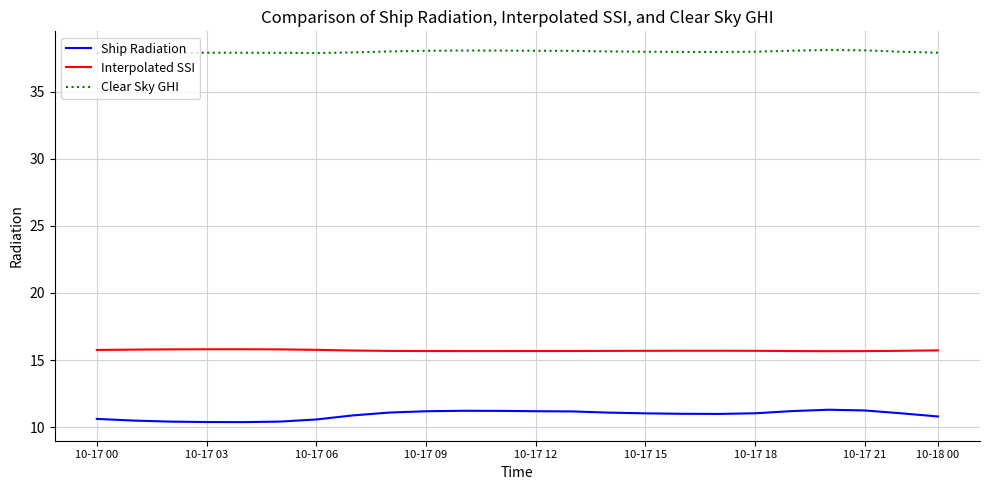

How many categories are shown in the chart?

24